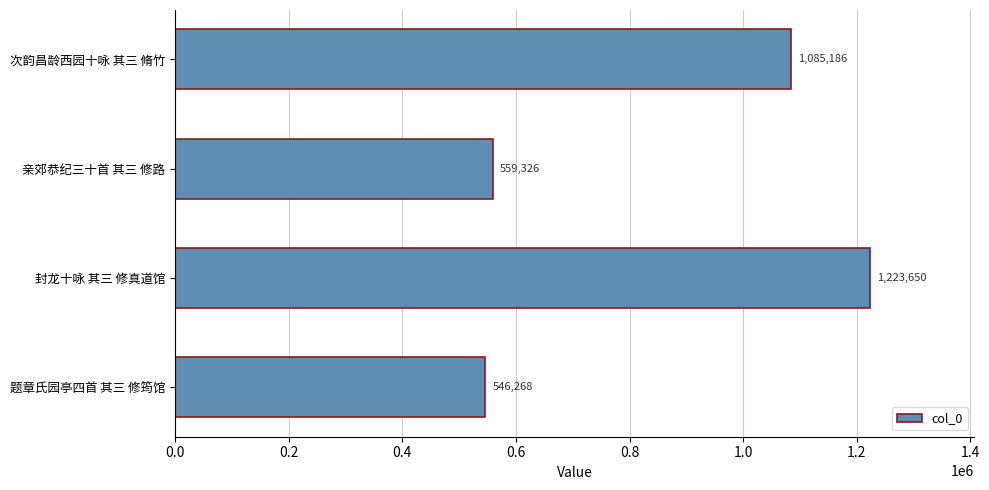

List the labels in order of value, largest first.

封龙十咏 其三 修真道馆, 次韵昌龄西园十咏 其三 脩竹, 亲郊恭纪三十首 其三 修路, 题章氏园亭四首 其三 修筠馆